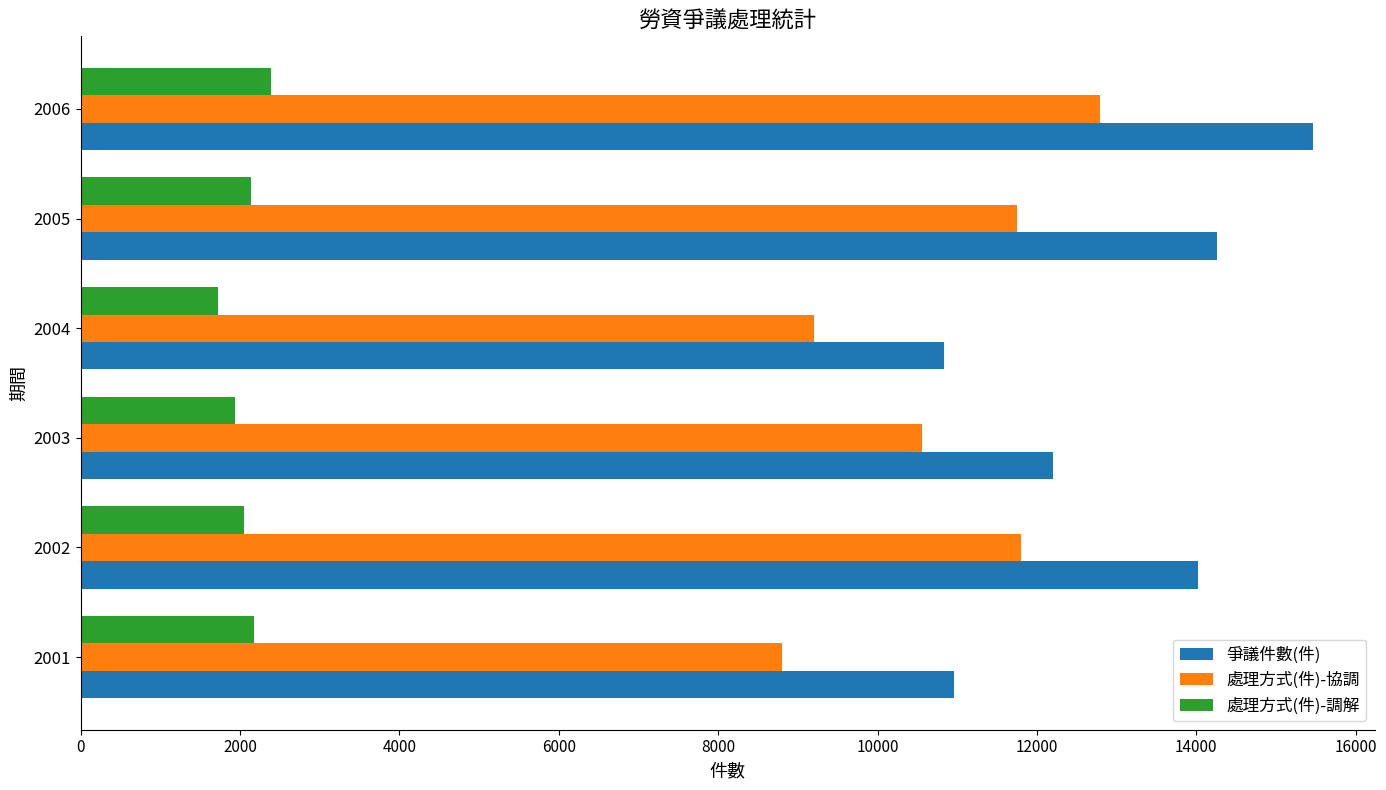

Is it true that 爭議件數(件) equals 16270 at 2003?

False